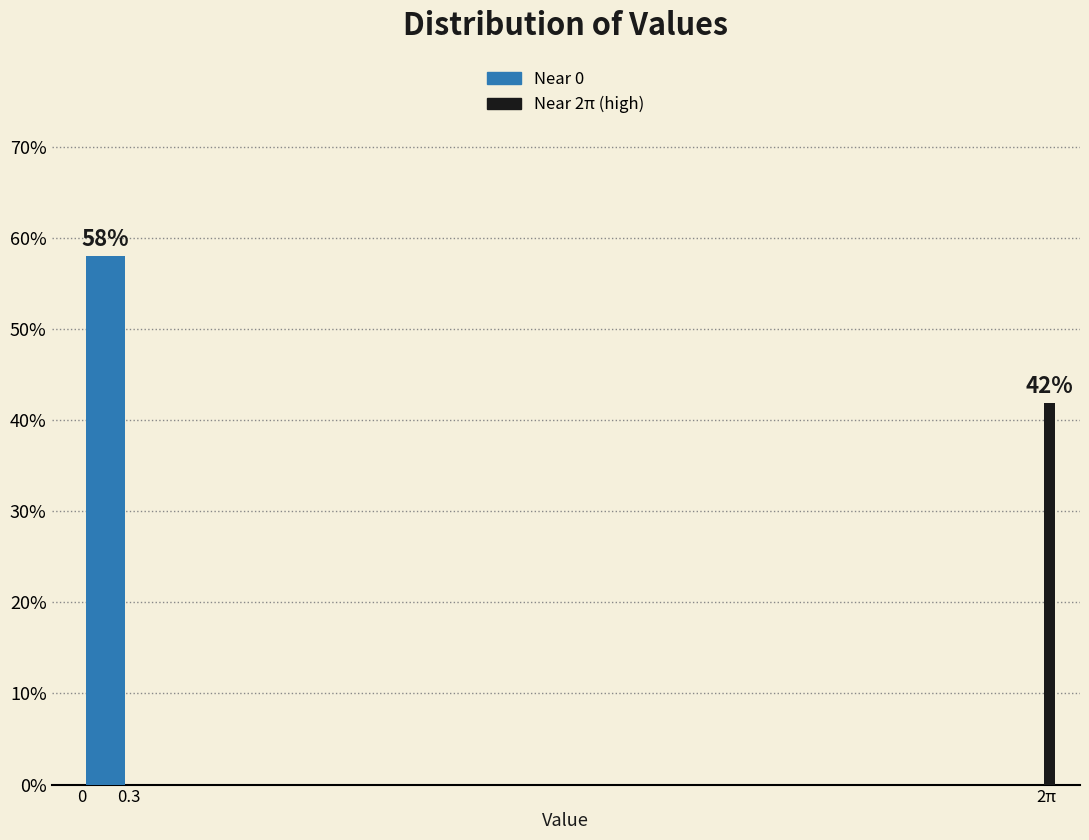

The chart shows a value of 64.2 at 2π. True or false?

False